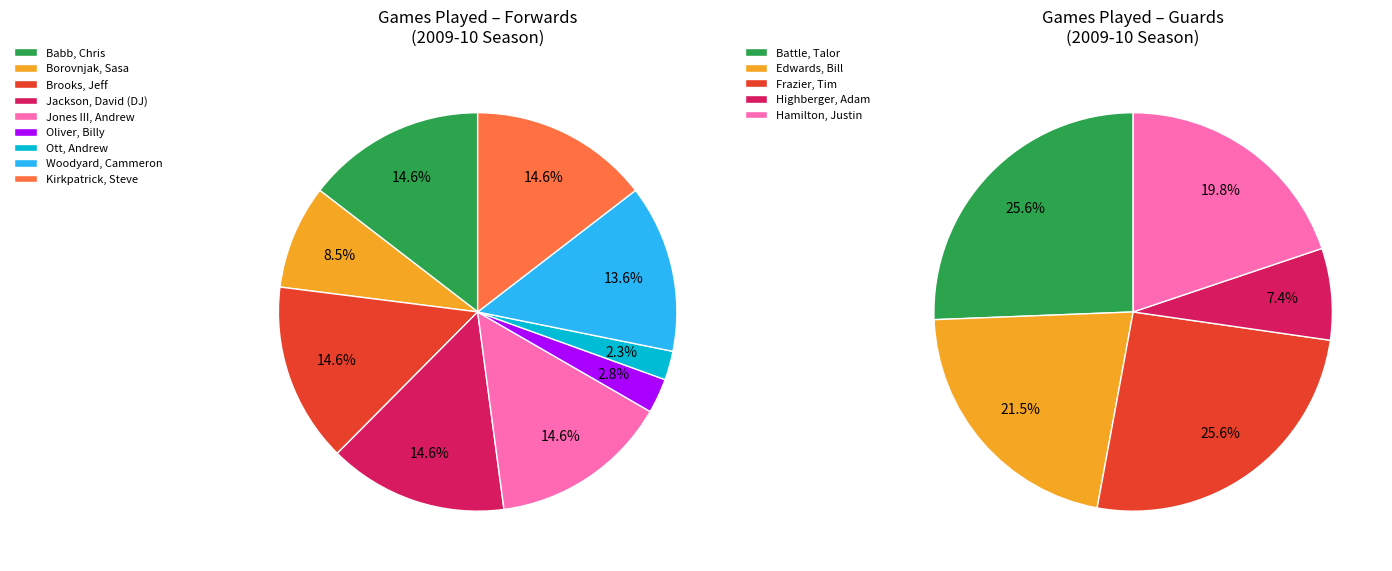

Does Edwards, Bill represent more than half of the total?

No